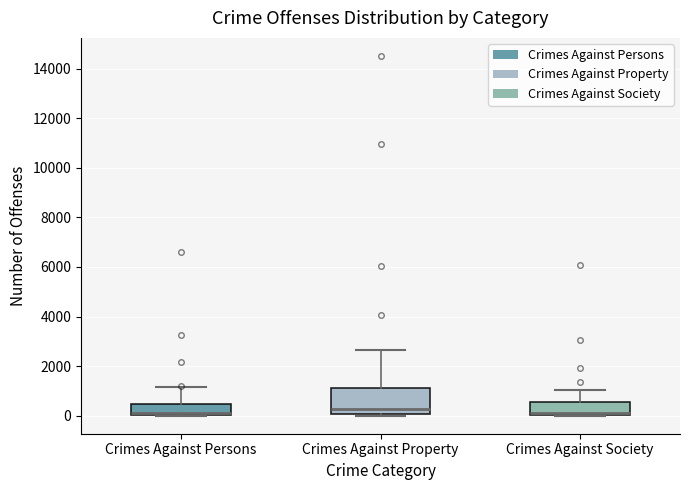

Which box is the tallest, from its lower edge to its upper edge?

Crimes Against Property